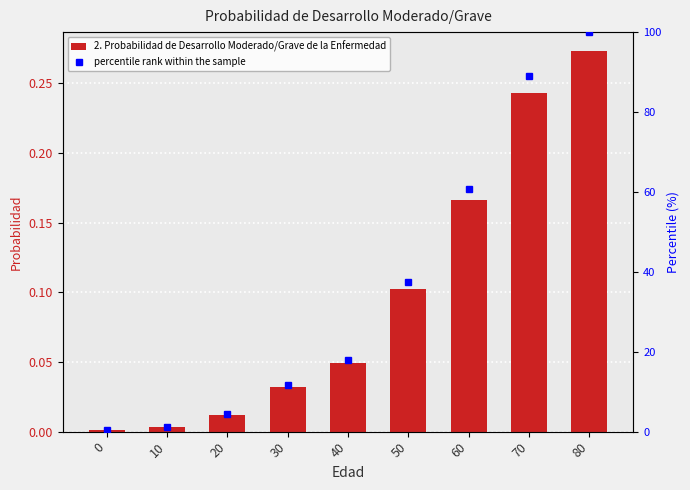

Are the bars horizontal?

No